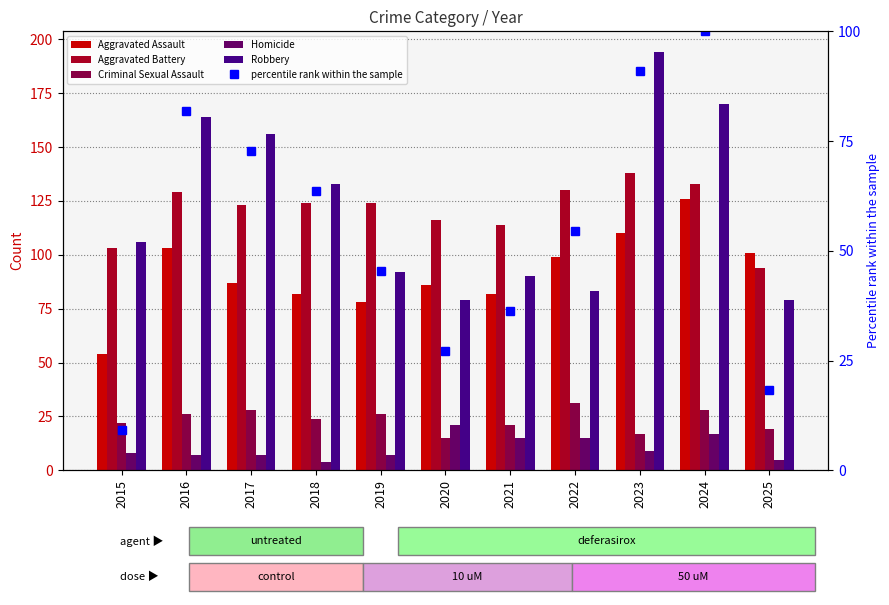

What is the value of the Criminal Sexual Assault bar at the 8th from the left?

31.0